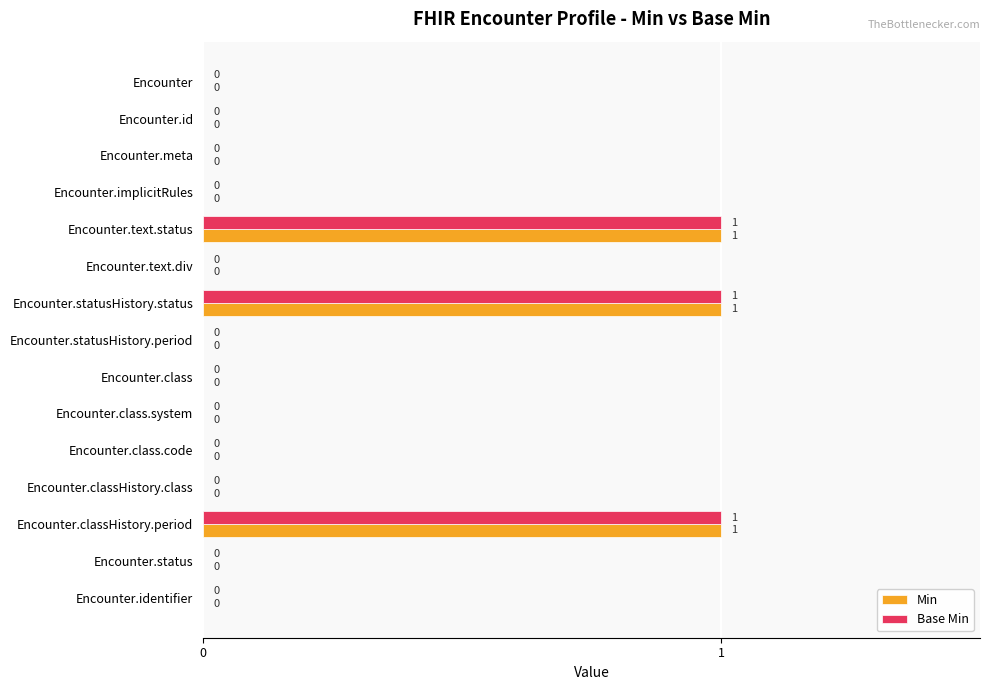

Is the value of Min at Encounter.meta greater than the value of Base Min at Encounter.statusHistory.status?

No